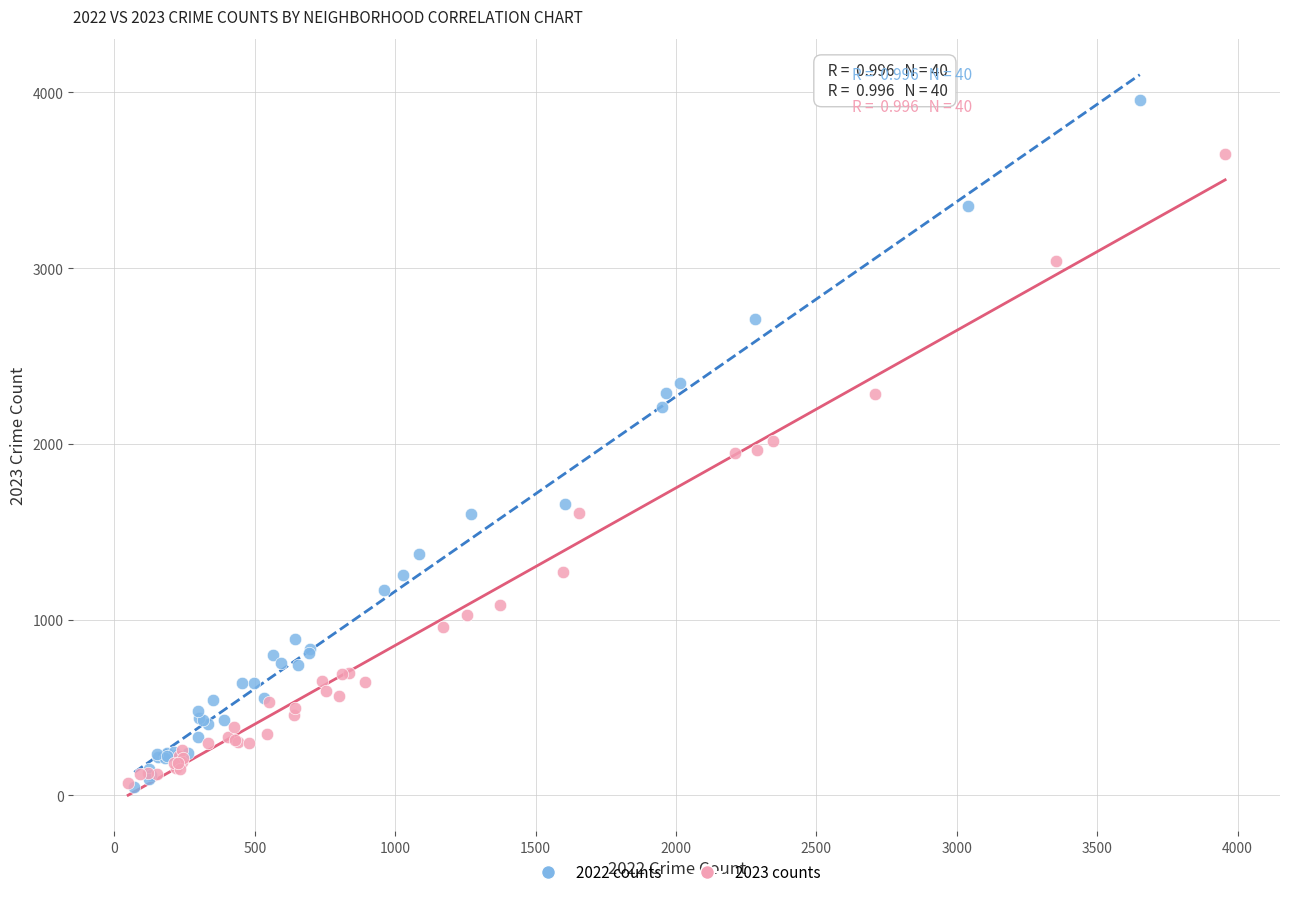

Which series has the widest spread of Y values?

2022 counts